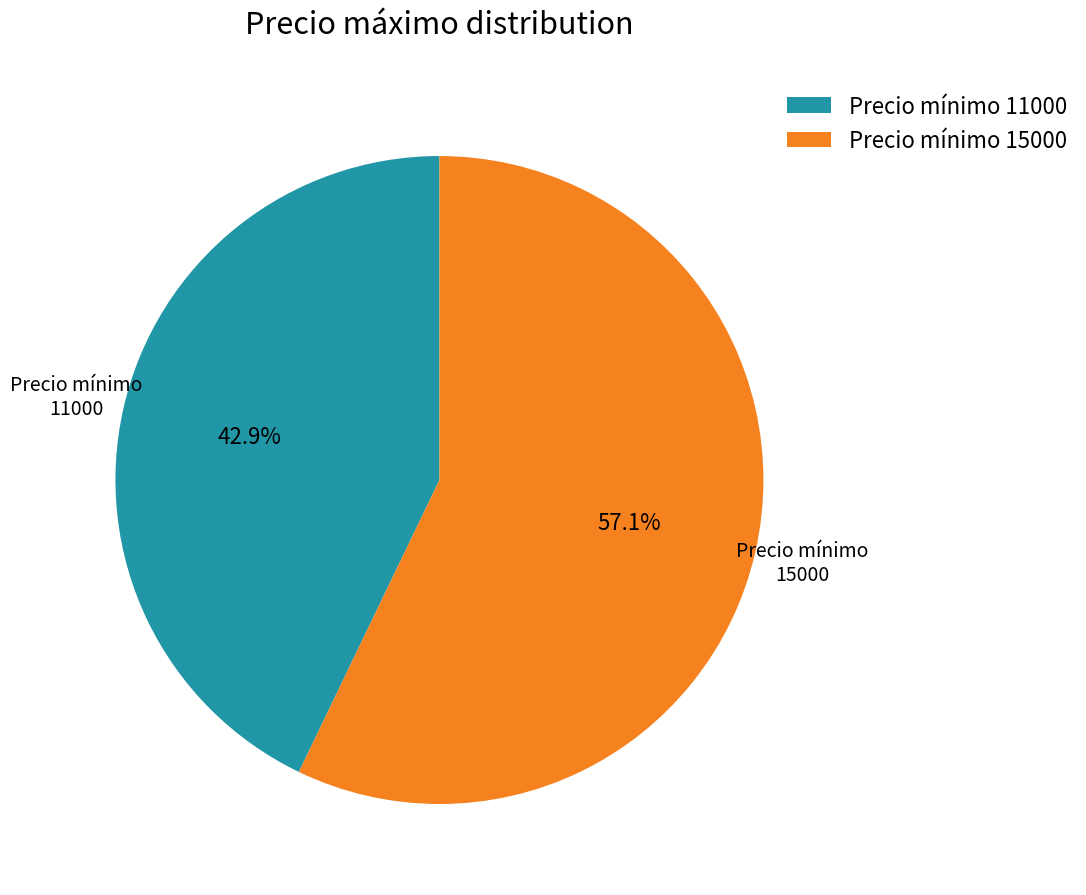

What percentage is NOT represented by Precio mínimo 11000?

57.1%